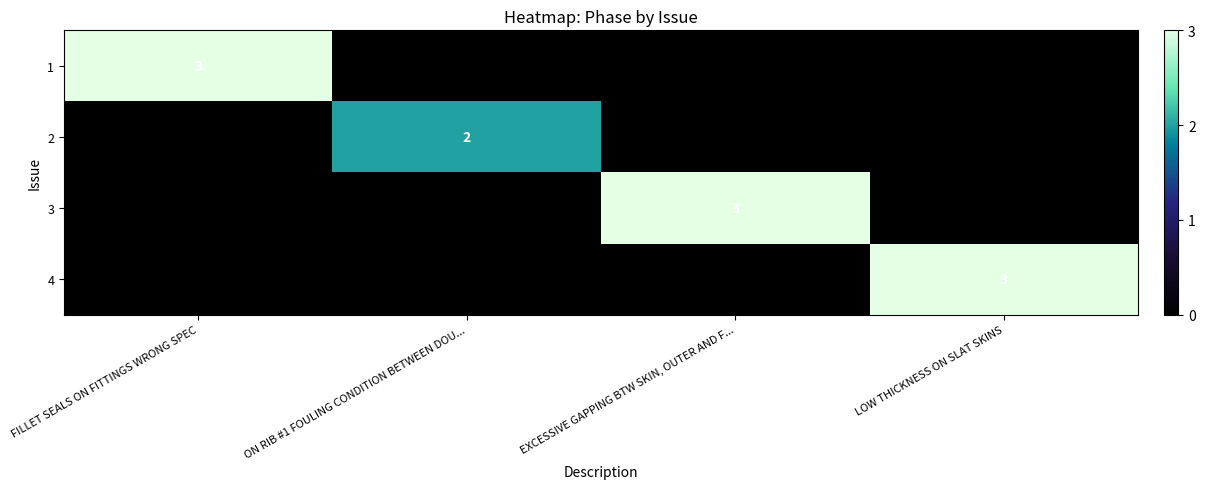

Is it true that 4 equals 3 at LOW THICKNESS ON SLAT SKINS?

True